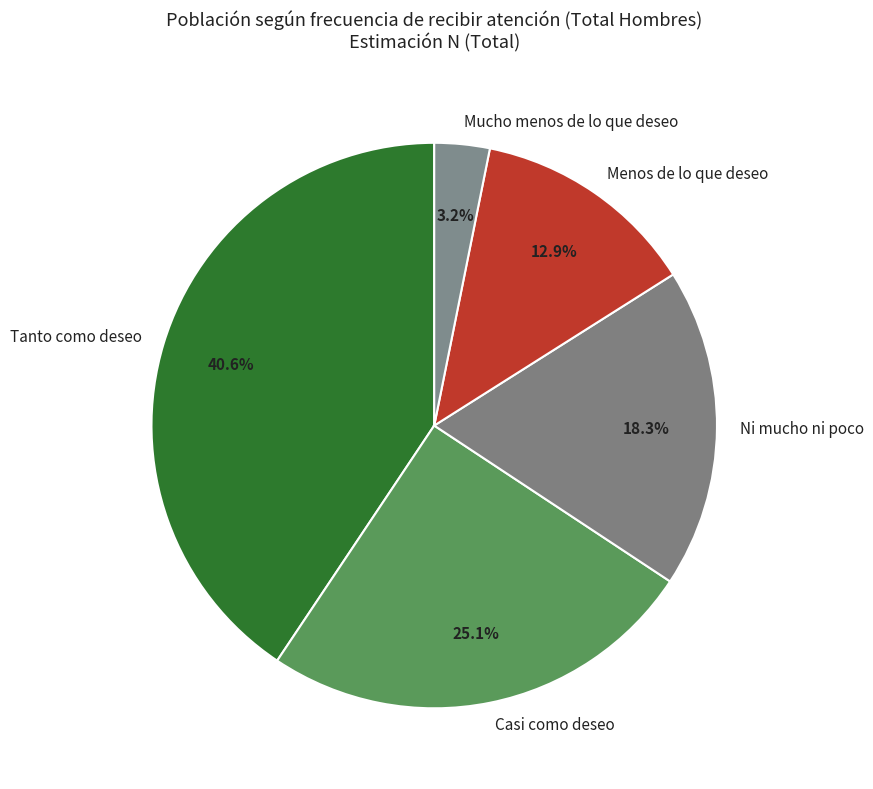

Which slice is the largest?

Tanto como deseo